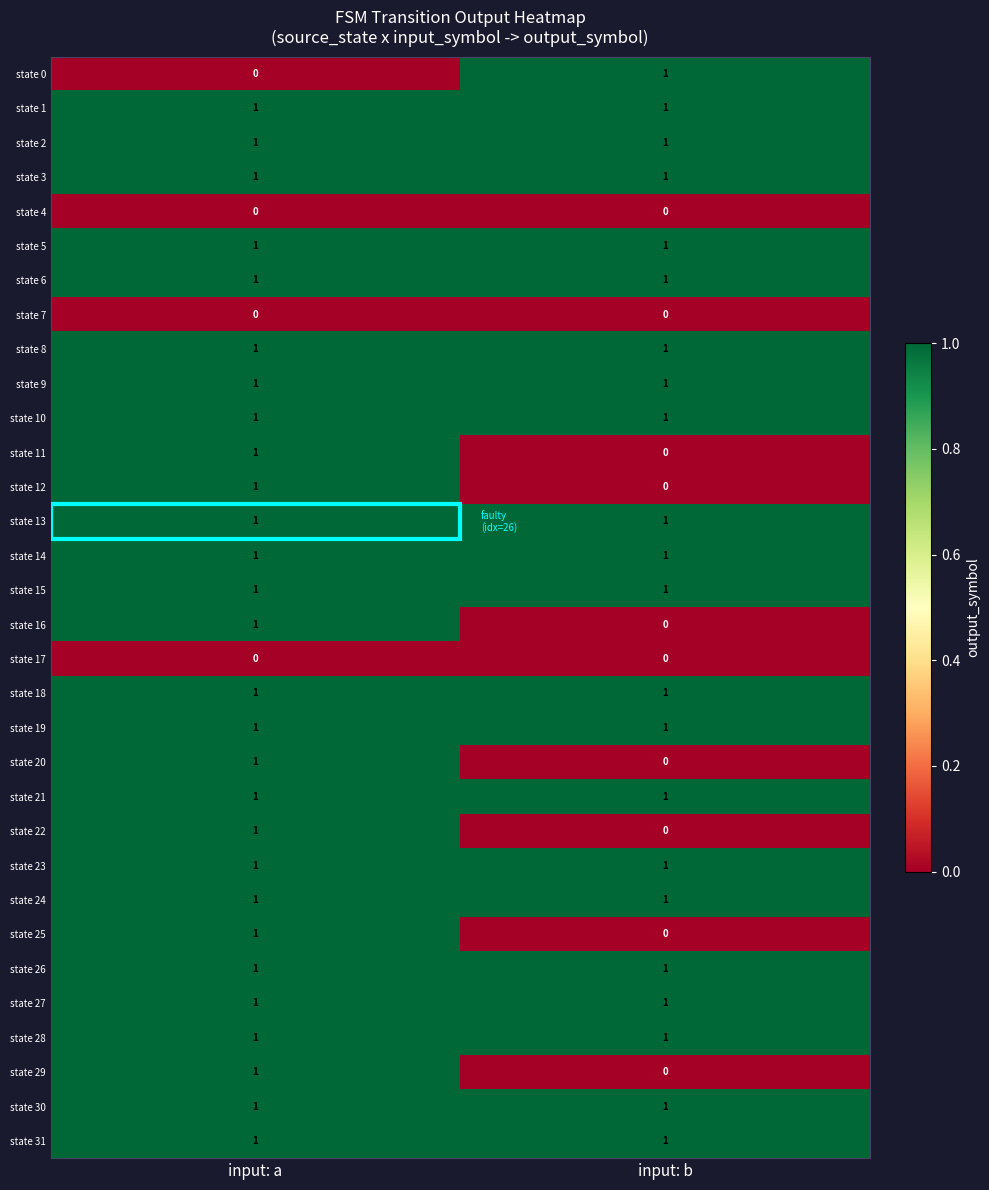

At which label does state 16 reach its peak?

input: a